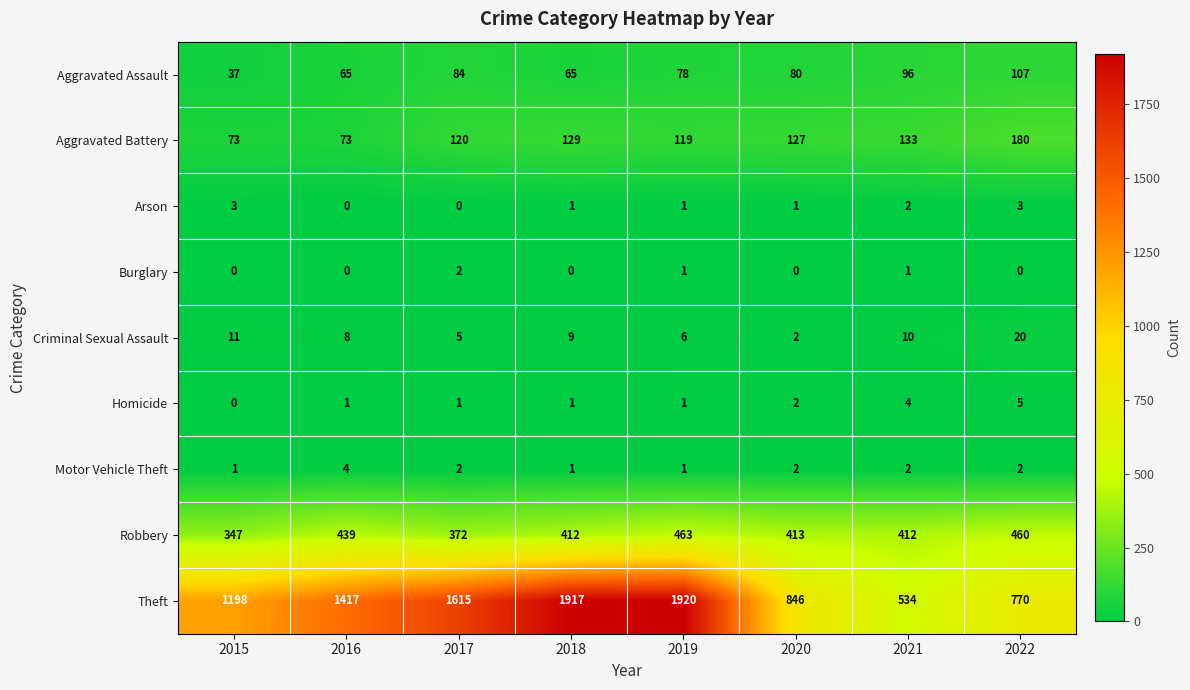

Count the number of data series in this chart.

9